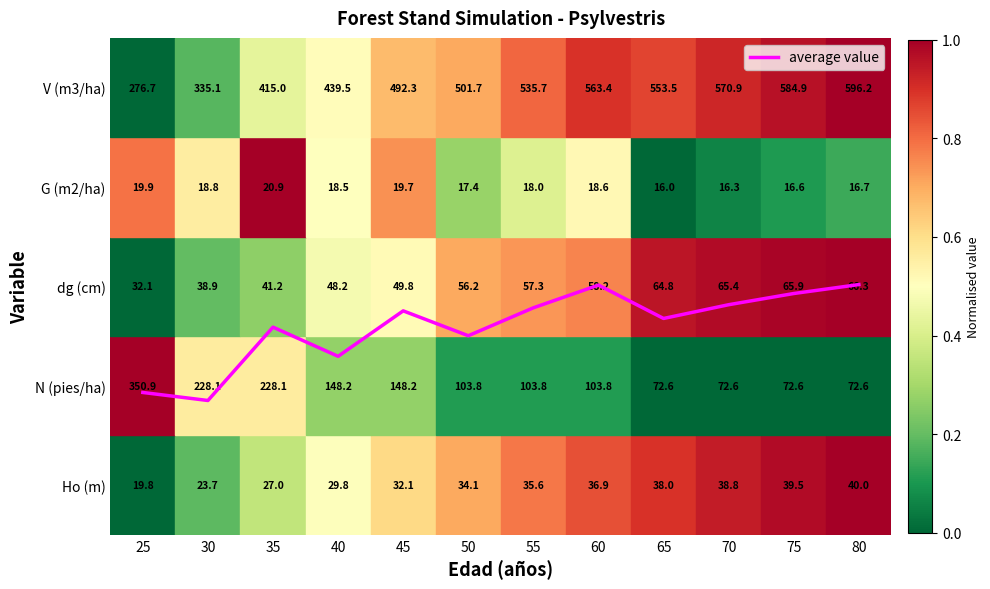

Approximately how many times larger is the value at 55 compared to 65?

1.0